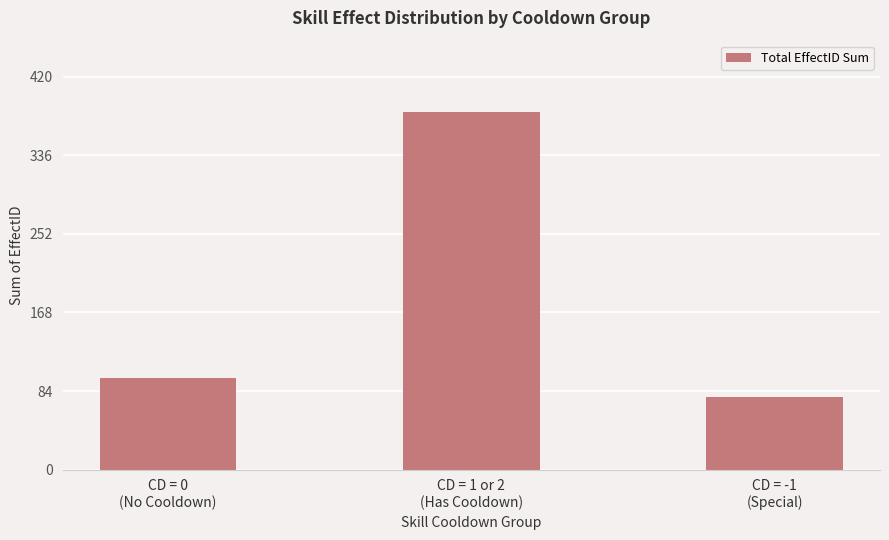

Rank the categories by value from highest to lowest.

CD = 1 or 2
(Has Cooldown), CD = 0
(No Cooldown), CD = -1
(Special)